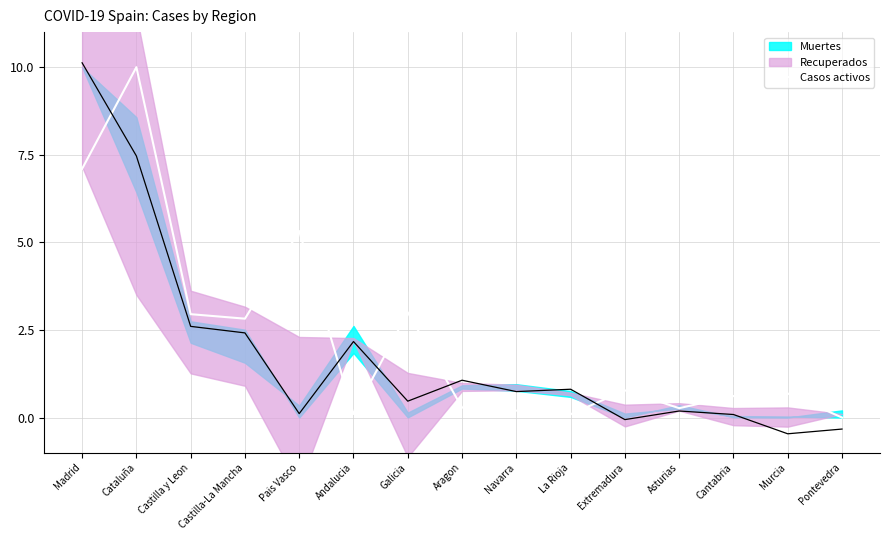

How many interior local peaks (higher than both neighbors) does the data have?

5